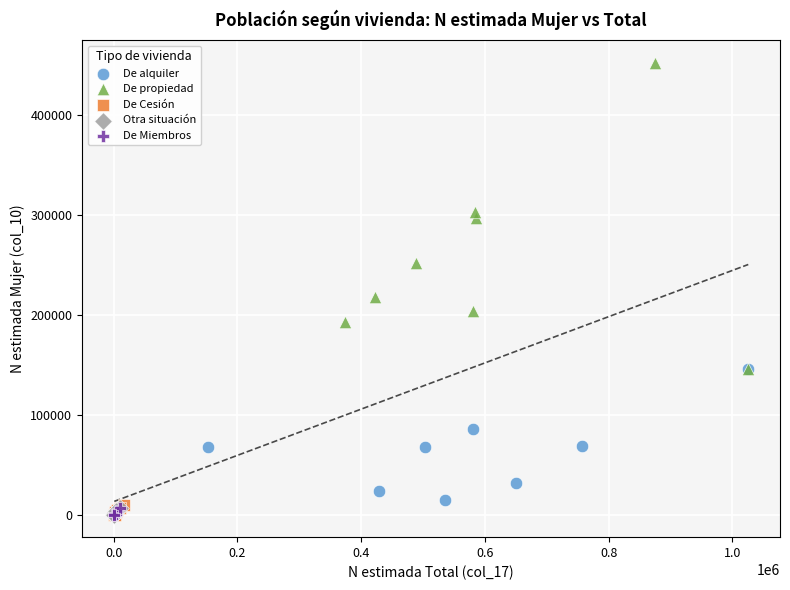

Which series contains the highest Y value?

De propiedad